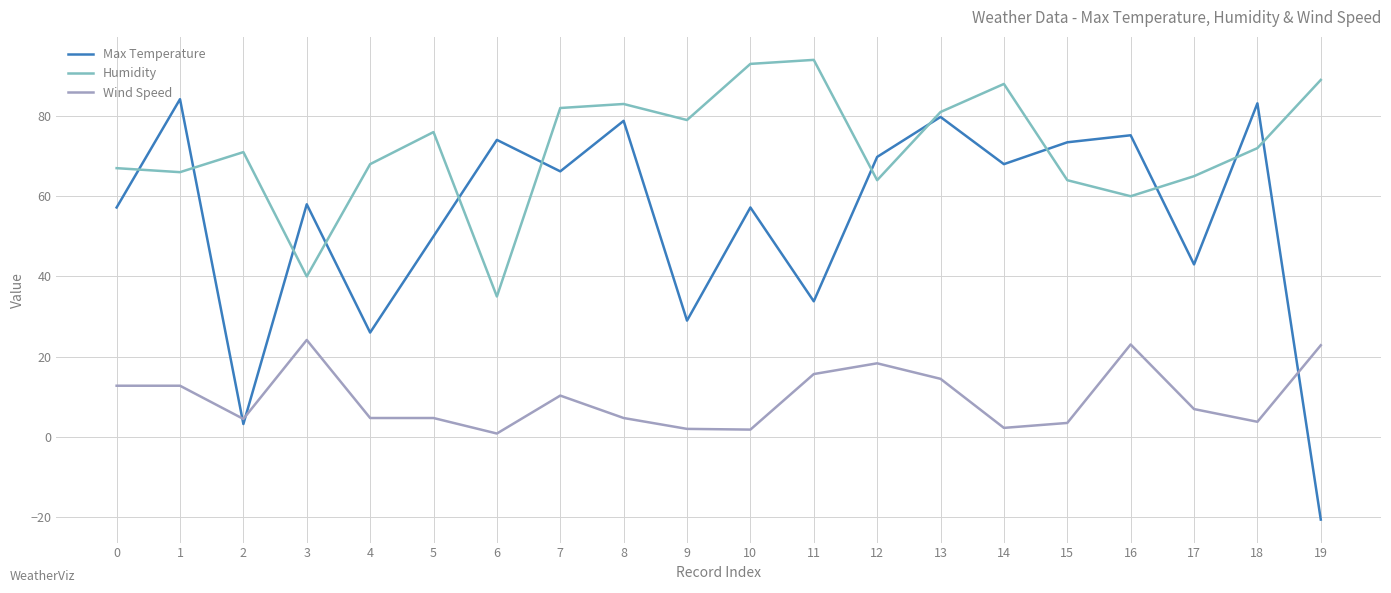

True or false: Wind Speed and Humidity intersect in this chart.

False